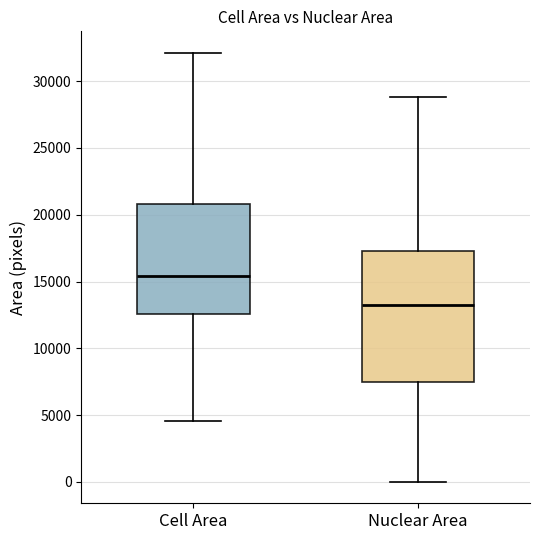

Which box has the lowest median line?

Nuclear Area